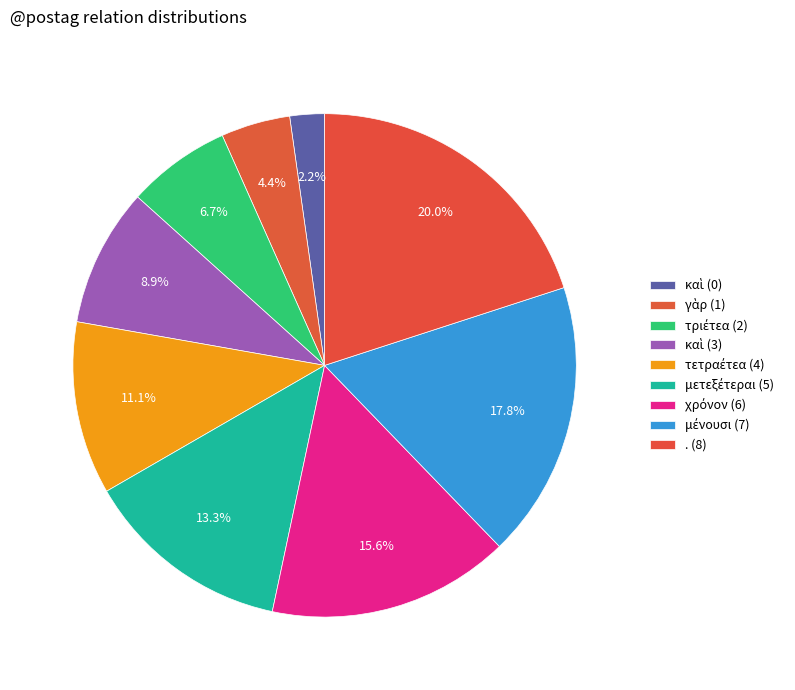

Which slice is the smallest?

καὶ (0)